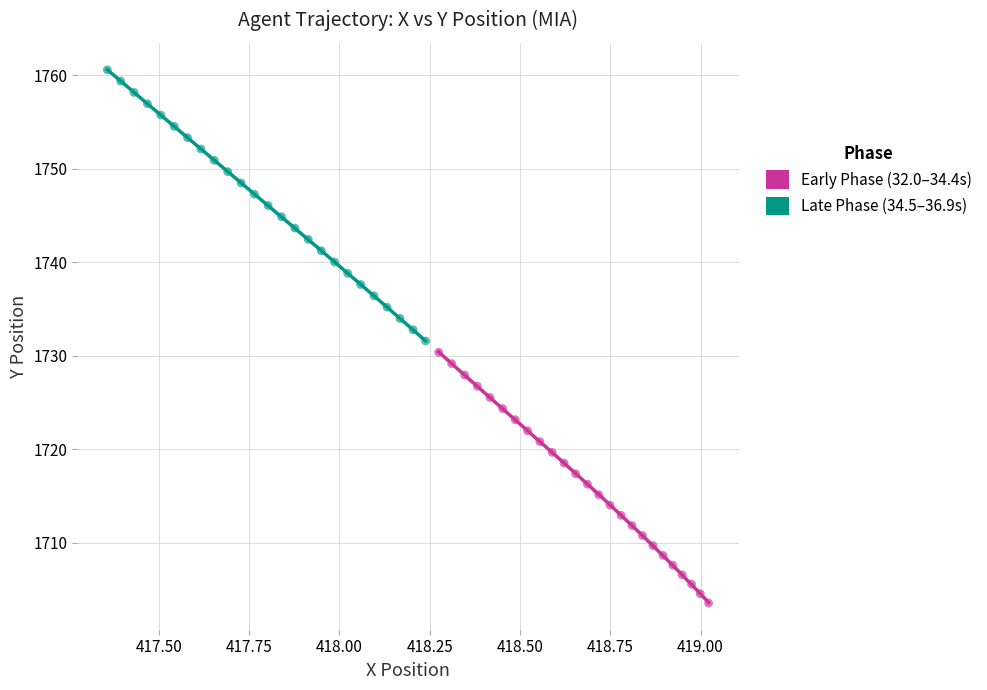

What are all the series names shown in the legend?

Early Phase (32.0–34.4s), Late Phase (34.5–36.9s)